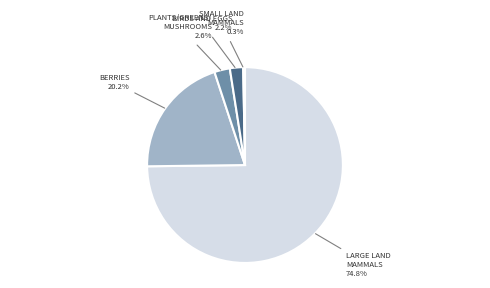

Does any single category account for the majority?

Yes